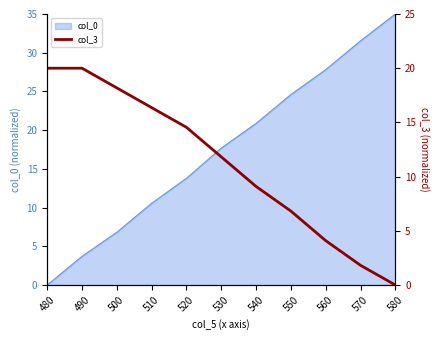

True or false: col_0 has a value of 11.0 at 530.

False